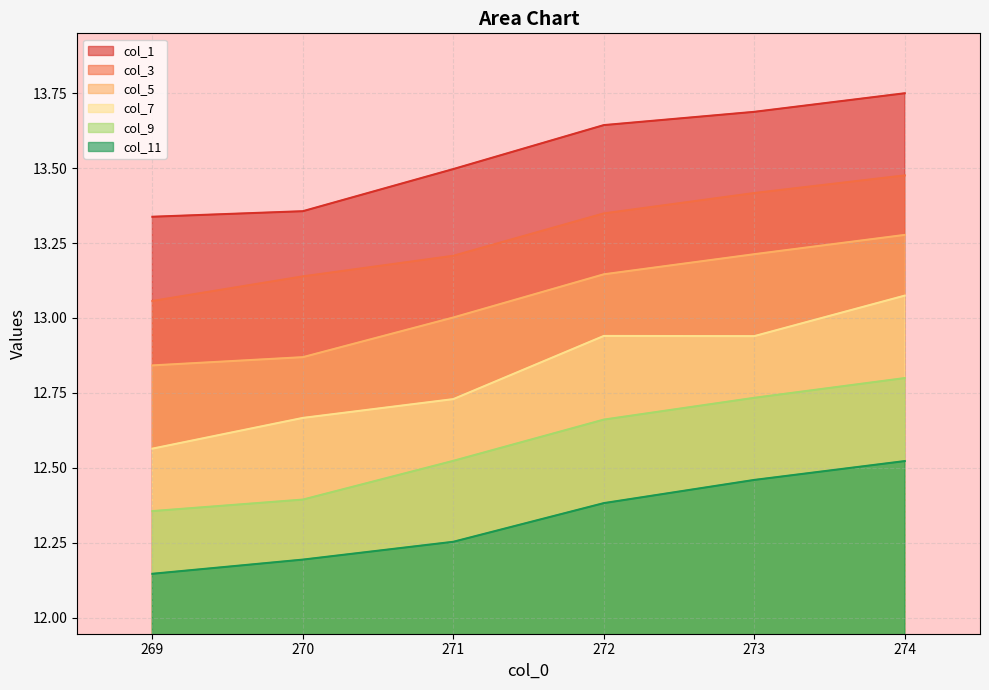

How many lines are shown in the chart?

6